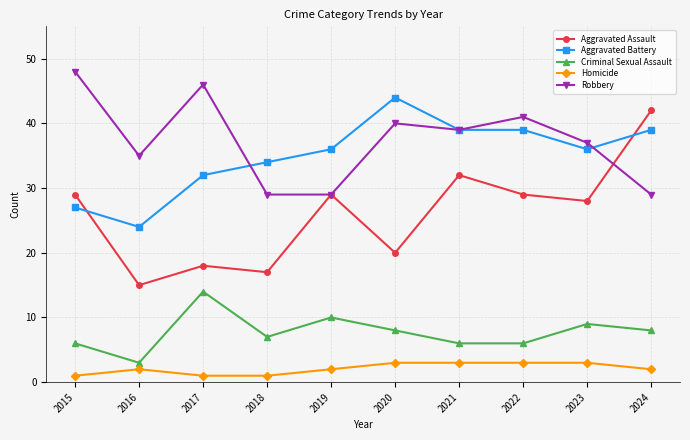

Which category has the highest value across all series?

2015